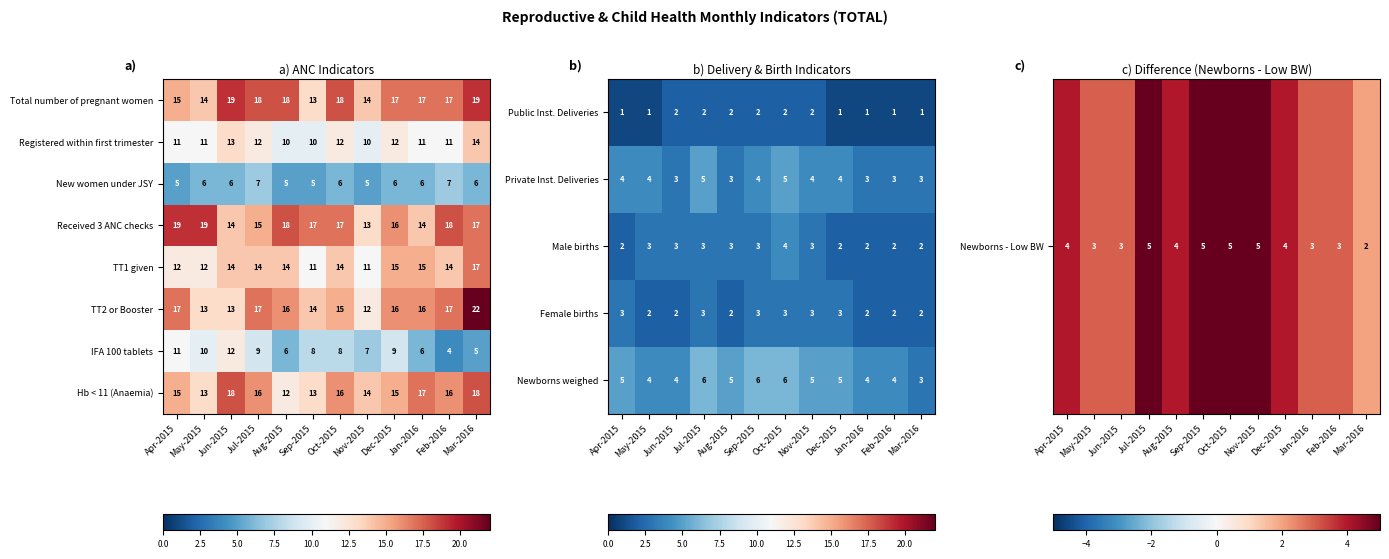

Is the value of TT1 given at May-2015 greater than the value of Registered within first trimester at Feb-2016?

Yes